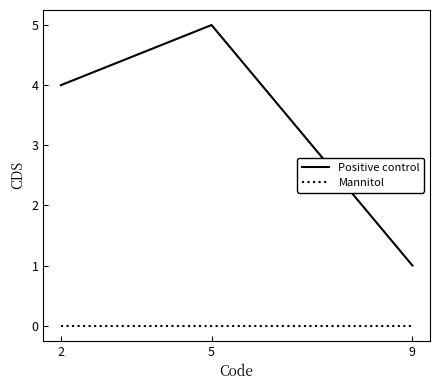

Which category has the lowest value in the Positive control series?

9